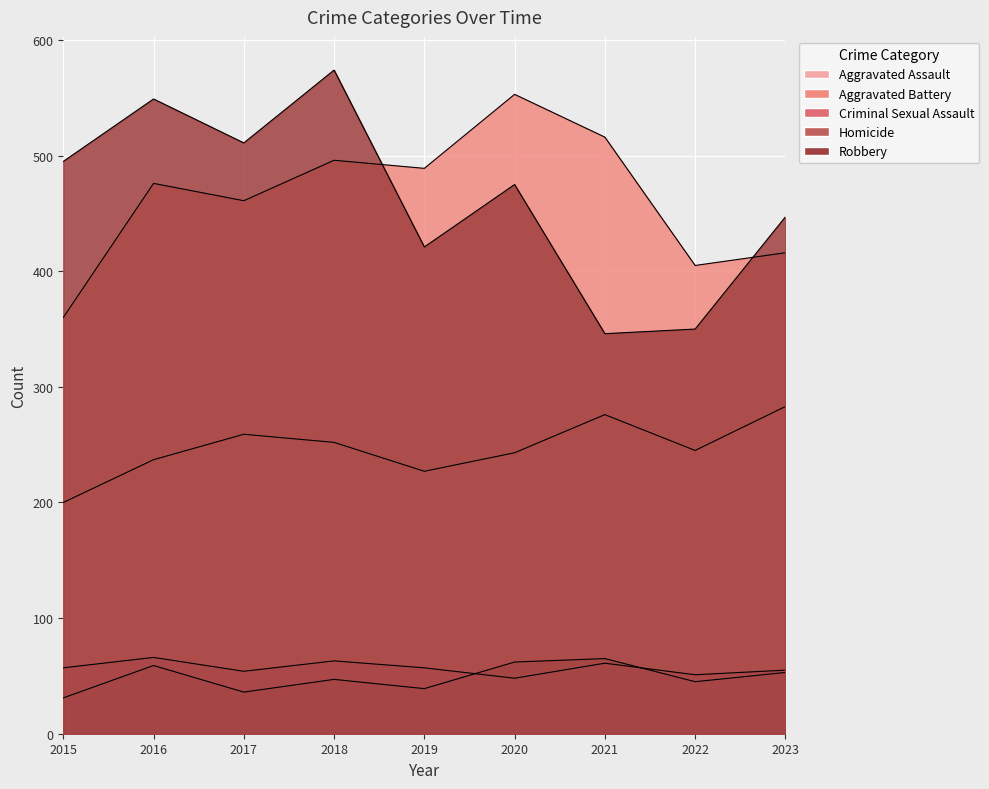

At which label does Aggravated Battery first exceed 476?

2018